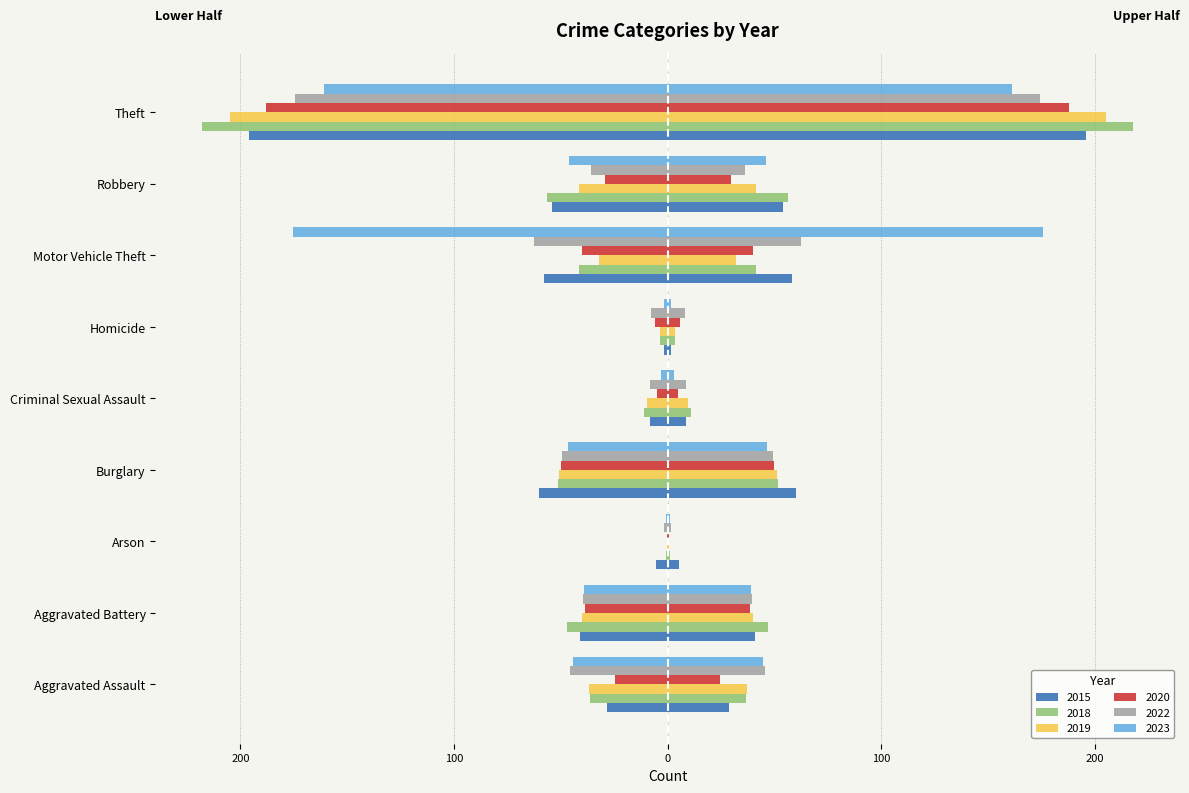

What is the label of the 9th bar from the right?

Aggravated Assault